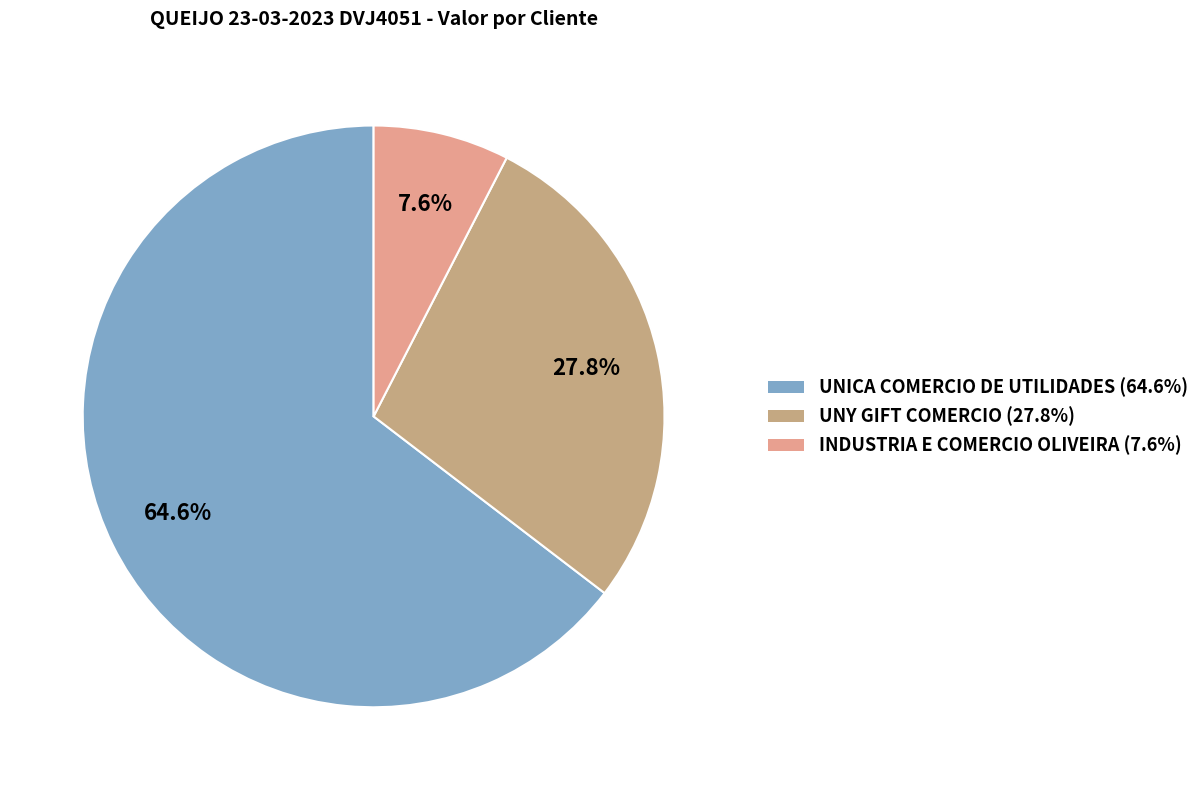

What is the largest slice in the pie chart?

UNICA COMERCIO DE UTILIDADES (64.6%)